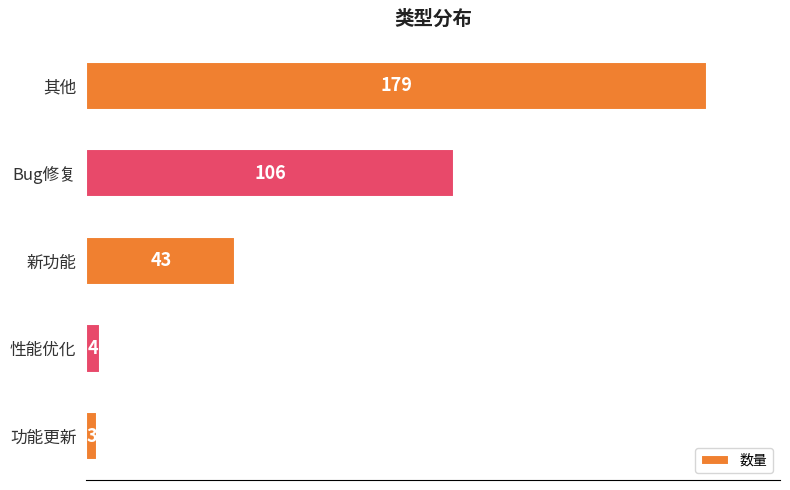

True or false: the data shows 72 at 新功能.

False